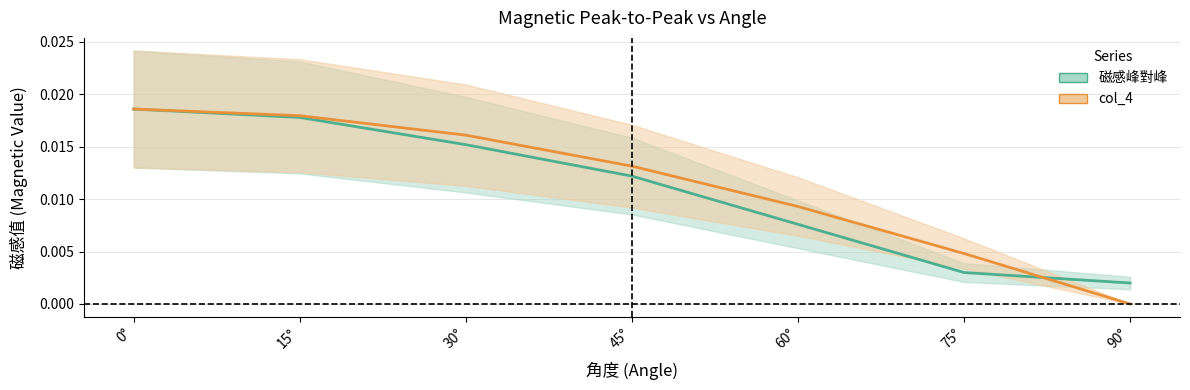

What are all the series names shown in the legend?

磁感峰對峰, col_4